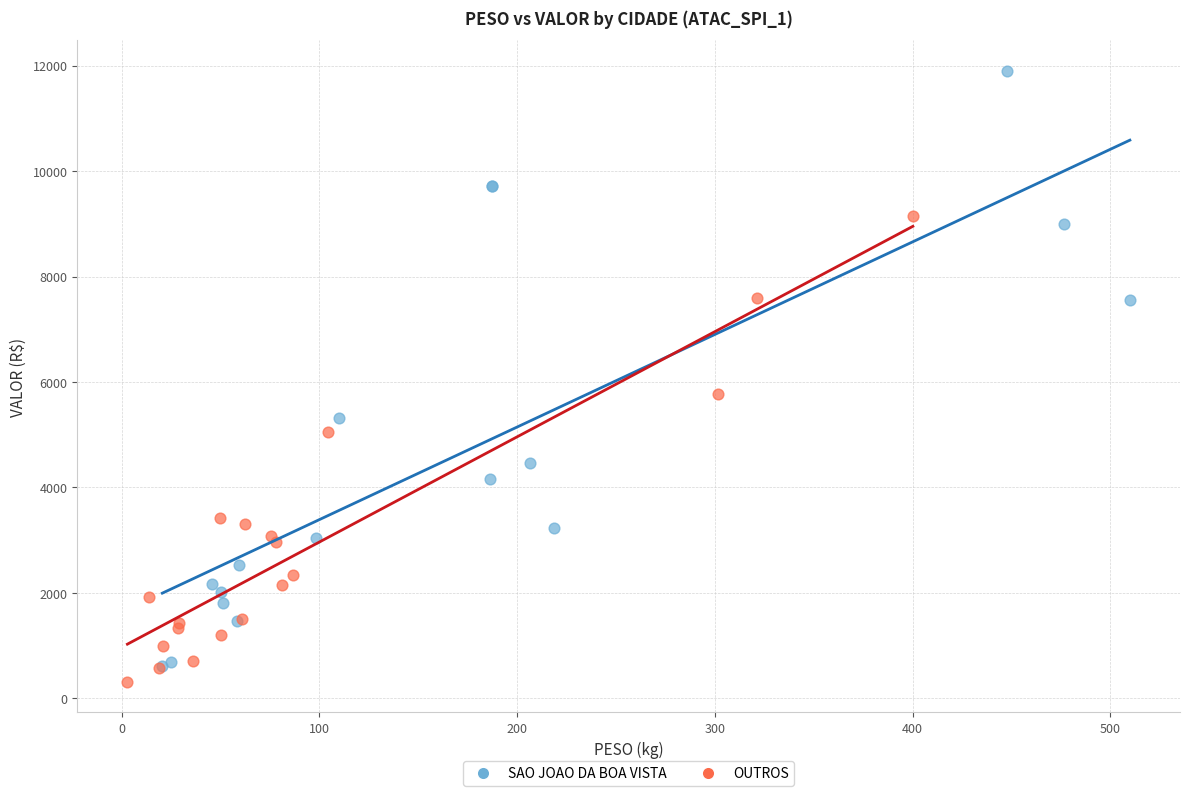

What are all the series names shown in the legend?

SAO JOAO DA BOA VISTA, OUTROS